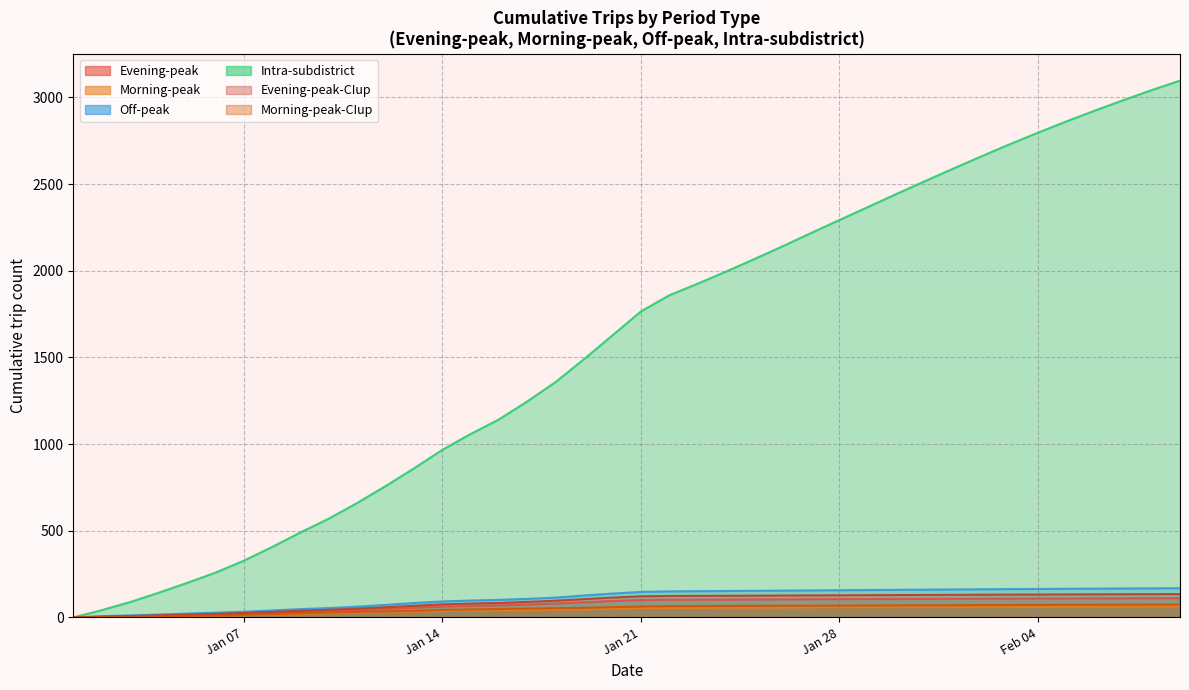

What is the maximum value for 1-Evening-peak?

111.2